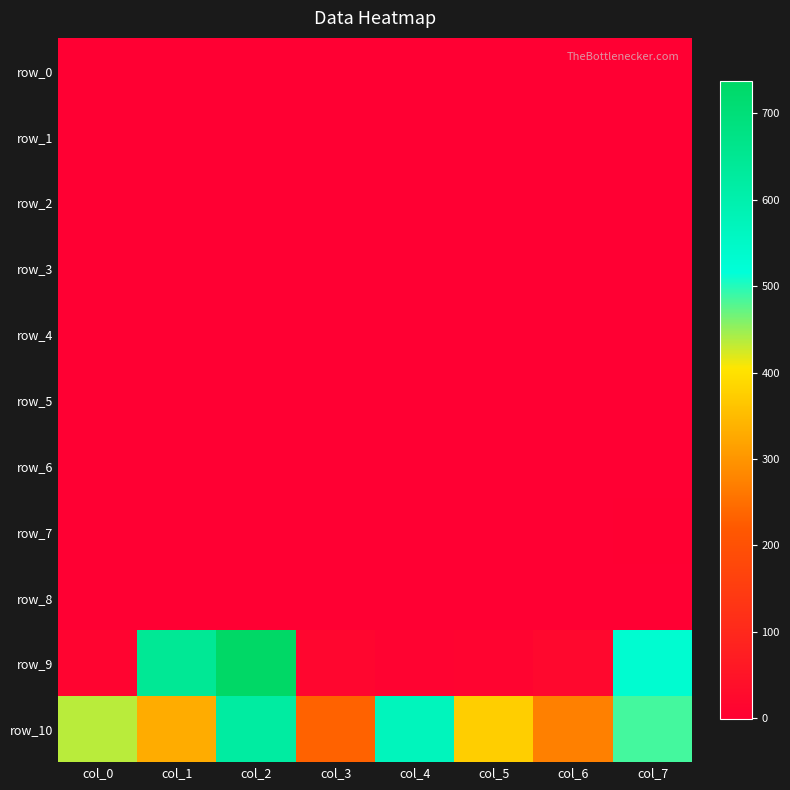

Which series changed the most between col_4 and col_6?

row_10